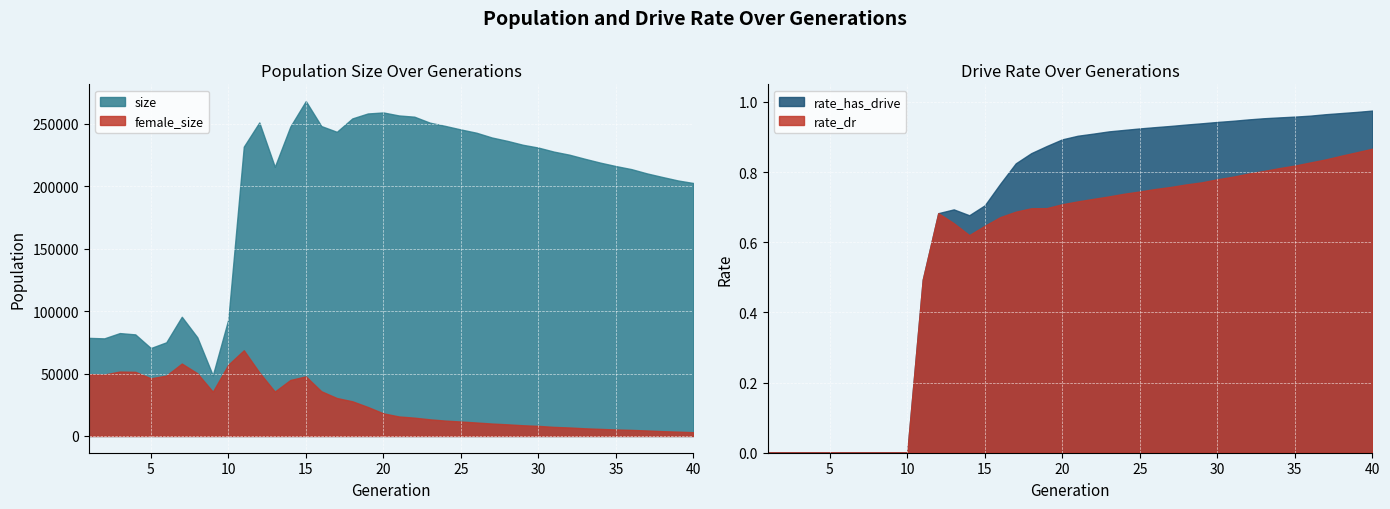

Where is size nearest to the value 158331?

40